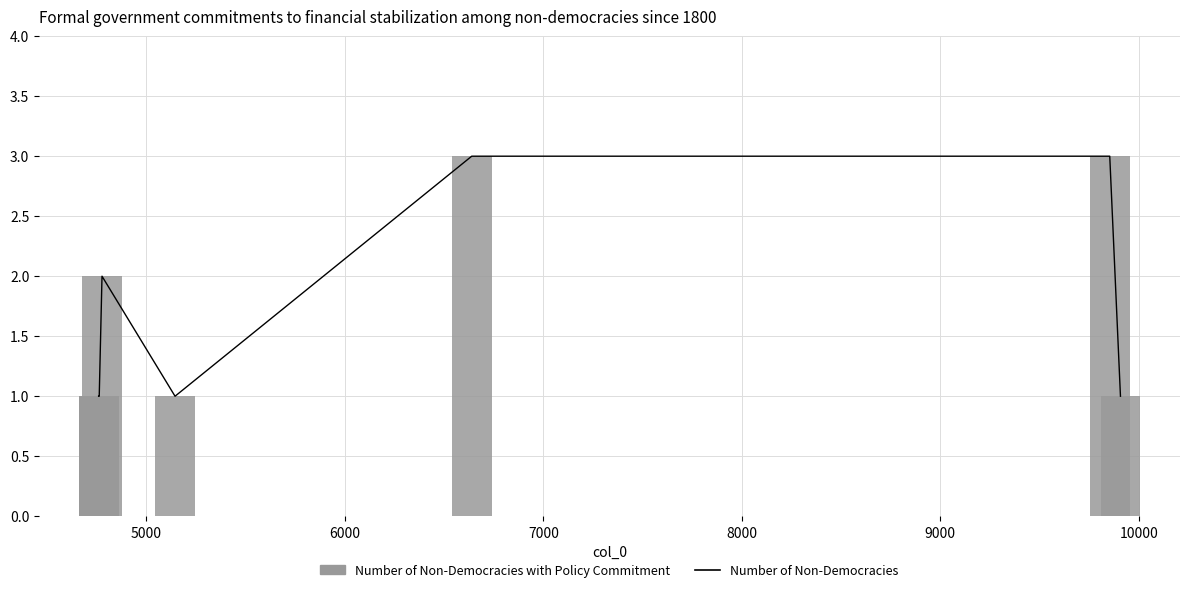

The value of Number of Non-Democracies with Policy Commitment at 8000 is 2. True or false?

False